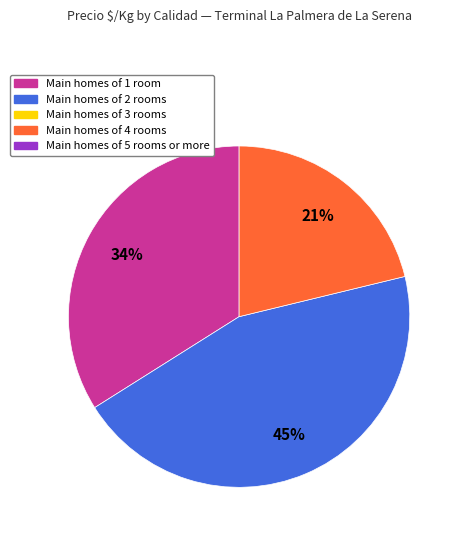

To the nearest percent, what is the difference between the largest and smallest slice percentages?

24%